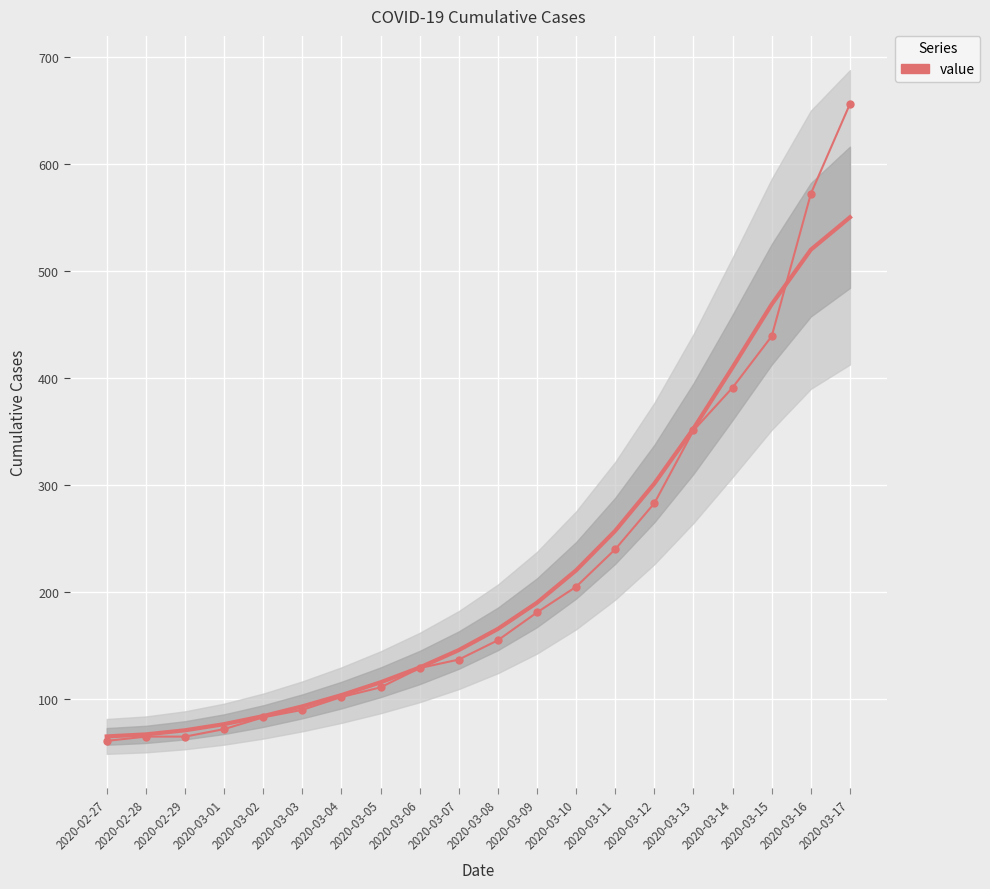

Rank the categories by value from highest to lowest.

2020-03-17, 2020-03-16, 2020-03-15, 2020-03-14, 2020-03-13, 2020-03-12, 2020-03-11, 2020-03-10, 2020-03-09, 2020-03-08, 2020-03-07, 2020-03-06, 2020-03-05, 2020-03-04, 2020-03-03, 2020-03-02, 2020-03-01, 2020-02-28, 2020-02-29, 2020-02-27